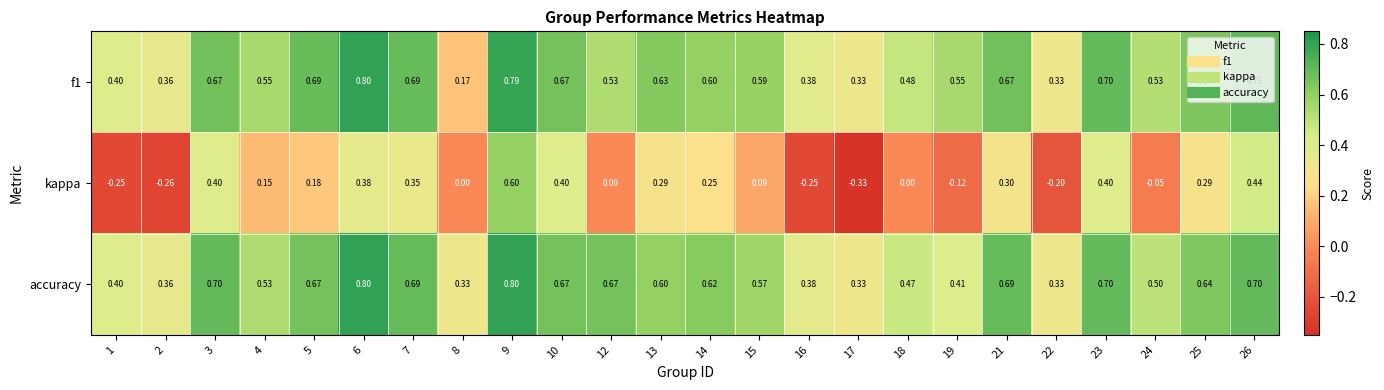

Which series changed the most between 1 and 5?

kappa